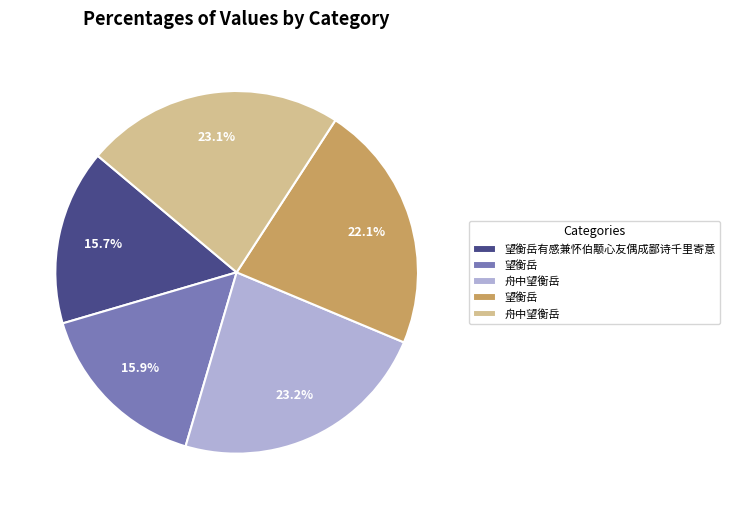

Is there a majority slice in this chart?

No